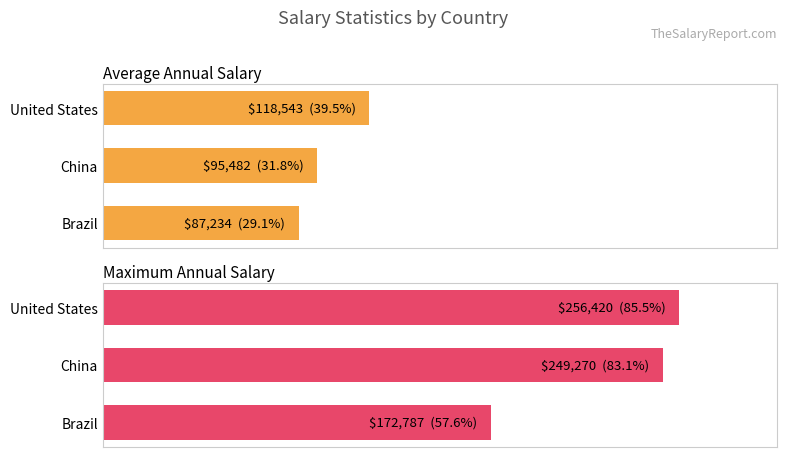

What is the difference between the maximum and minimum values in the Maximum Annual Salary series?

27.9